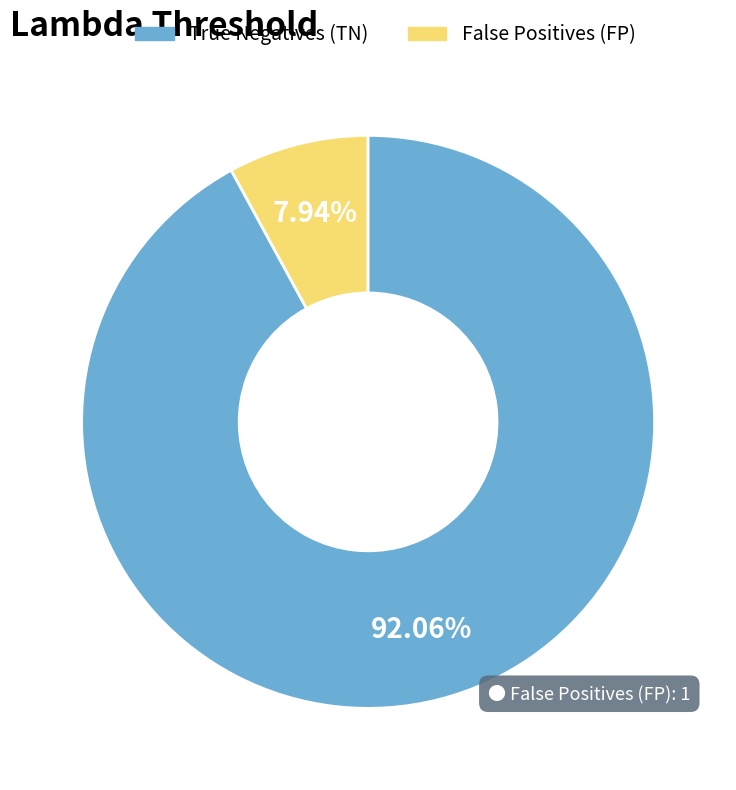

Is there any slice that represents more than half of the pie?

Yes